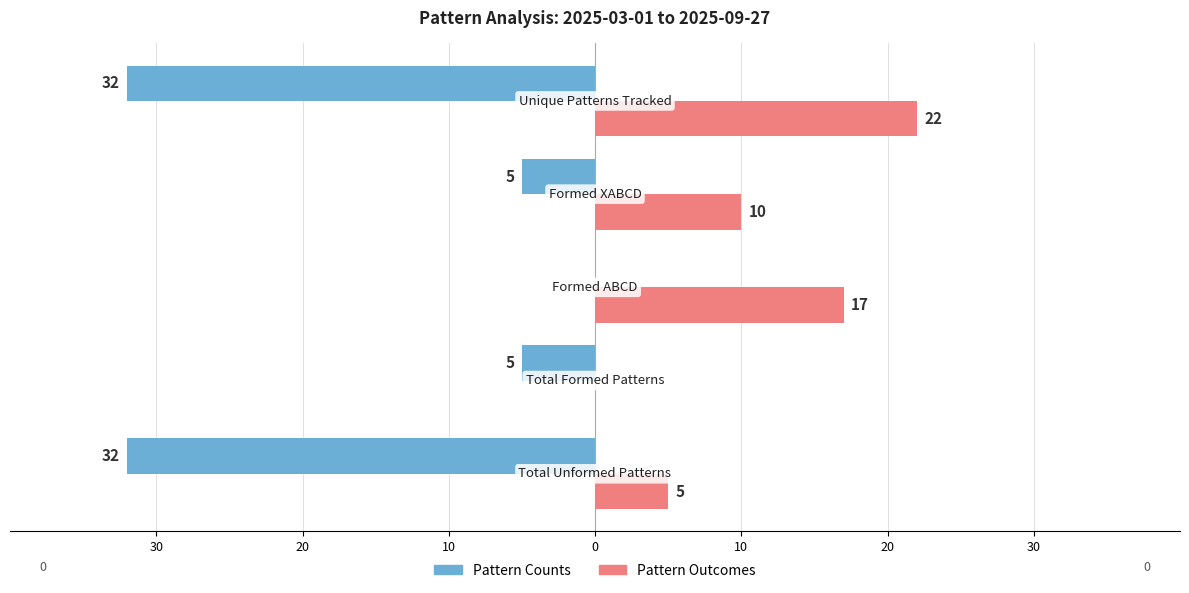

Reading right to left, list all the values displayed in this chart.

Pattern Counts: 10=-32	0=-5	10=0	20=-5	30=-32
Pattern Outcomes: 10=22	0=10	10=17	20=0	30=5